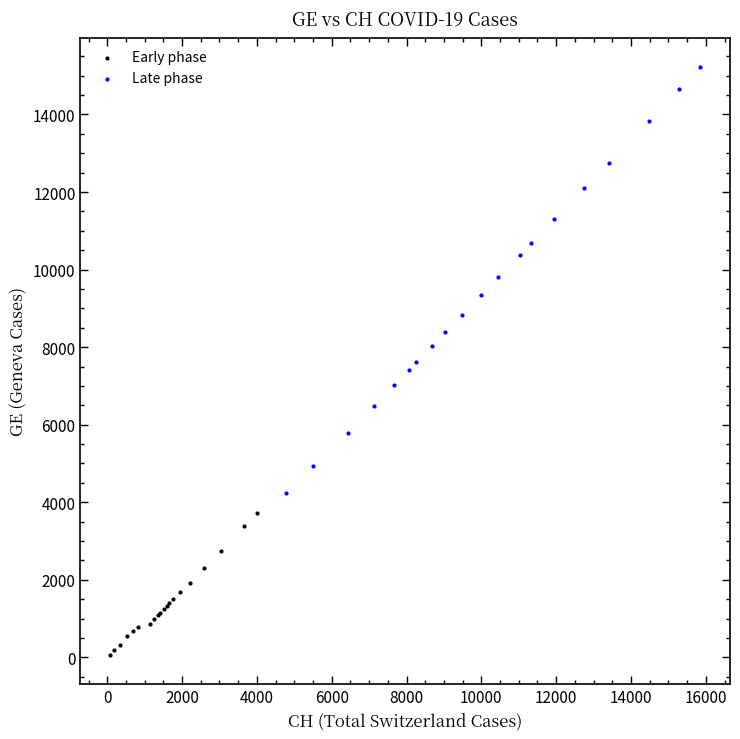

What are all the series names shown in the legend?

Early phase, Late phase